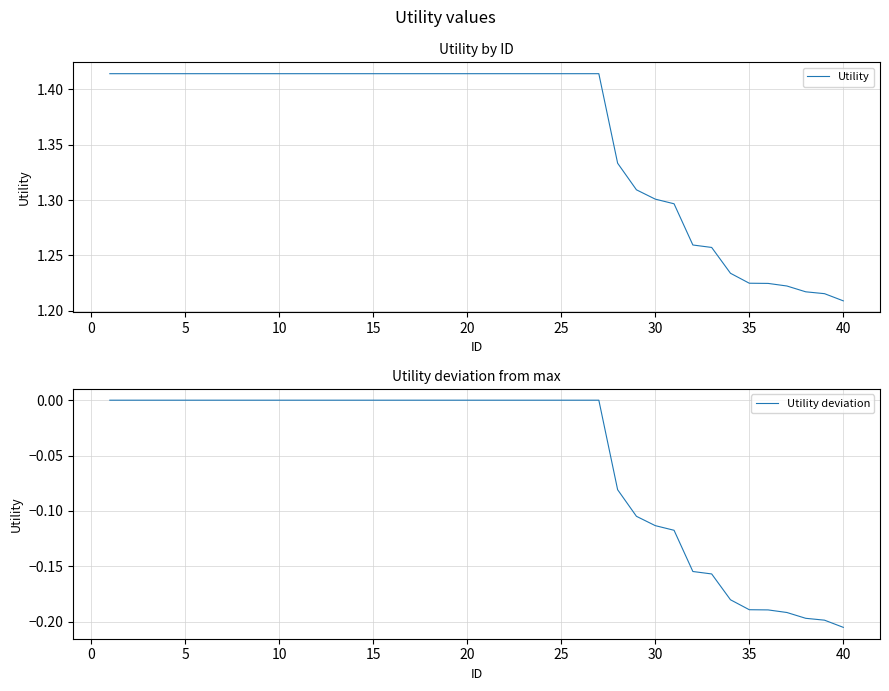

Rank the series by their average value, from highest to lowest.

Utility, Utility deviation